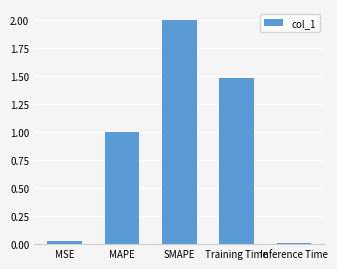

What is the difference between the second highest and minimum values?

1.5